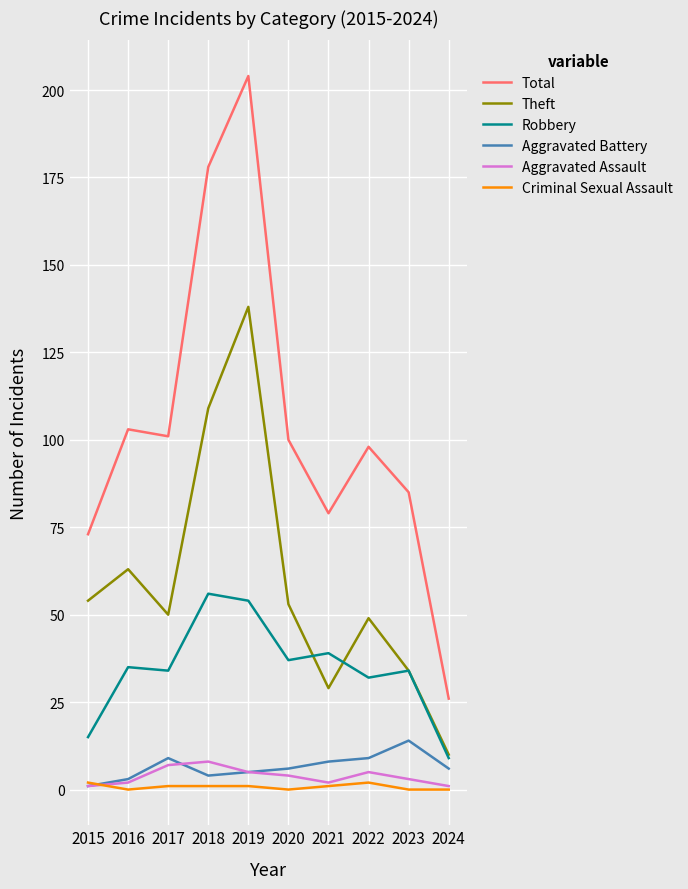

What is the difference between the maximum and second lowest values in the Criminal Sexual Assault series?

2